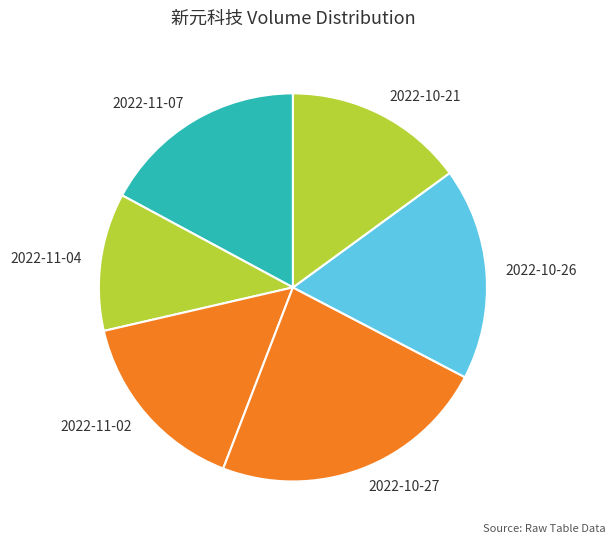

How many slices are in this pie chart?

6